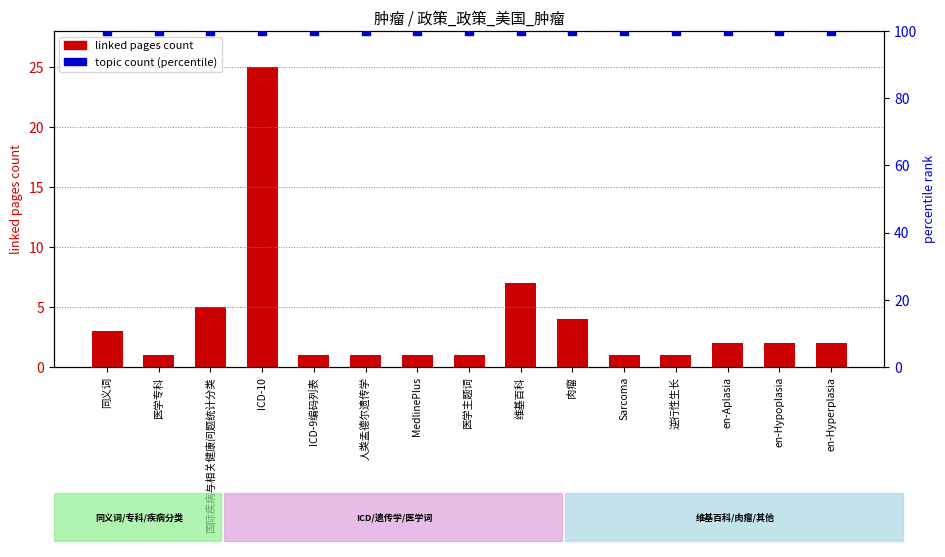

At which category is the sum across all series the highest?

ICD-10